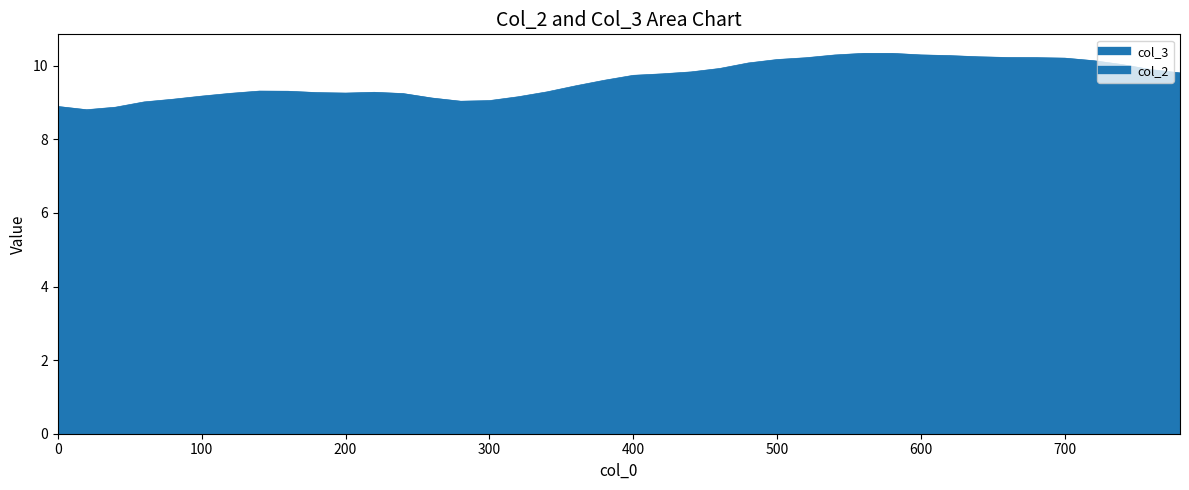

True or false: col_3 has a value of 10.3 at 600.

True